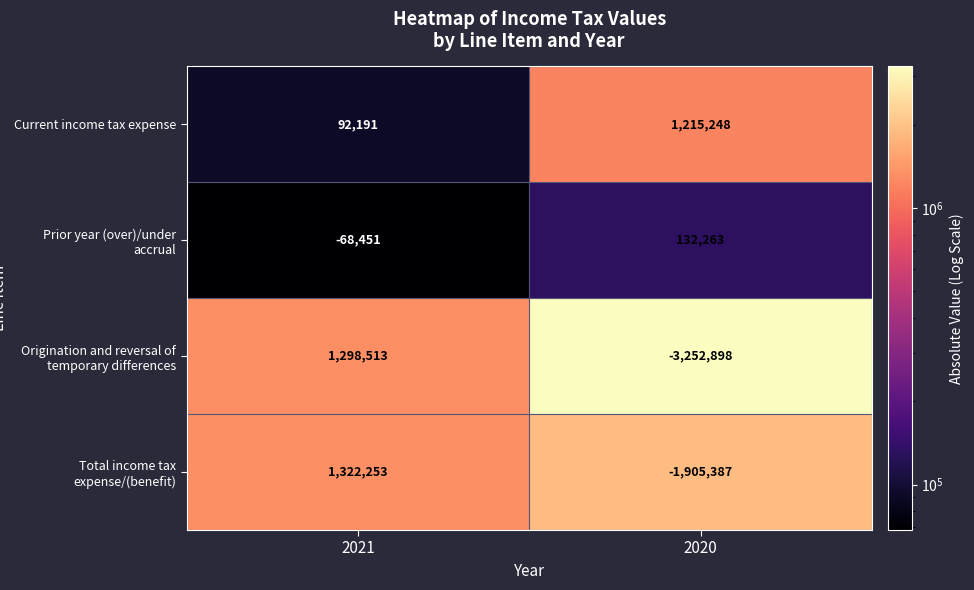

At which category is the sum across all series the highest?

2021